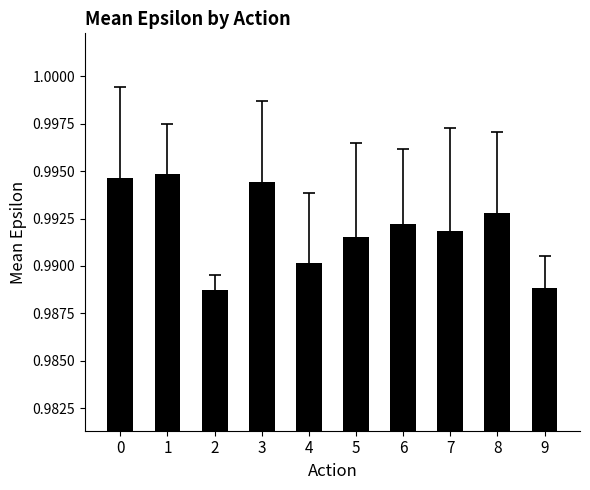

How many values are between 0 and 1?

10